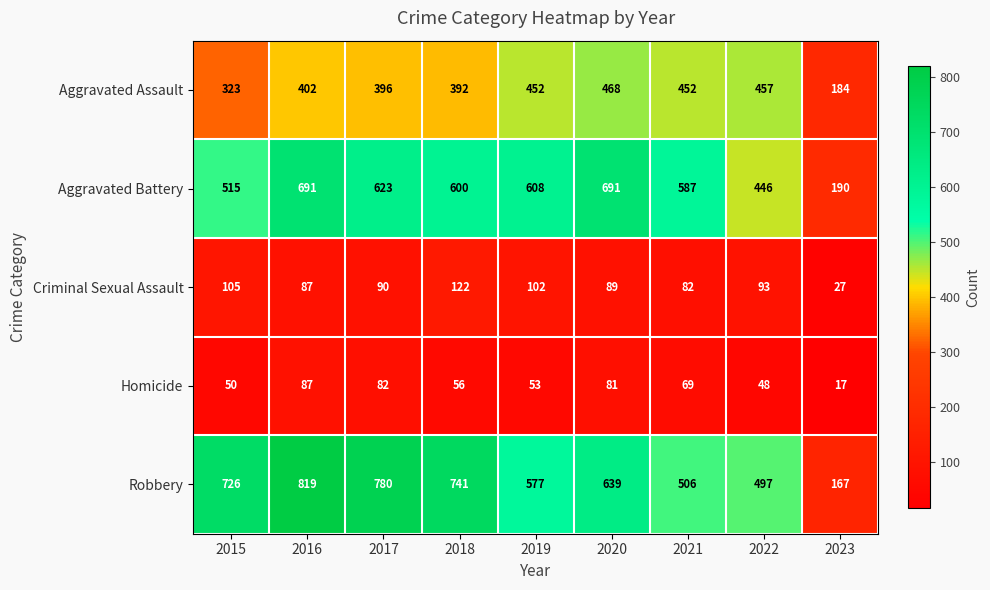

At which label is Robbery closest to 493?

2022